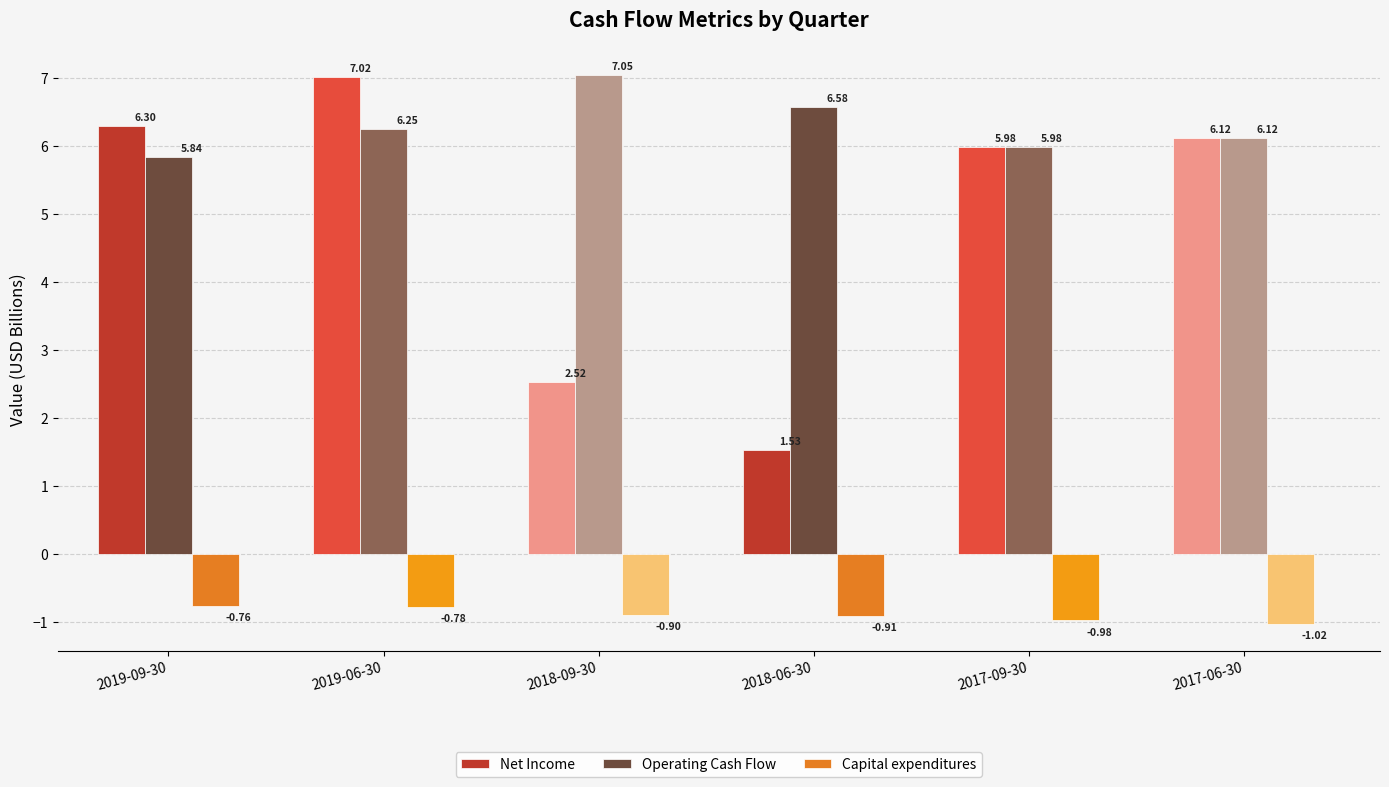

What position from the right is 2018-09-30?

4